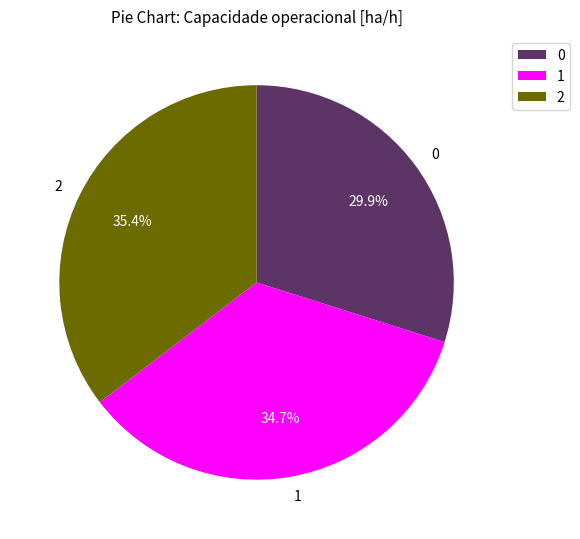

Is there a majority slice in this chart?

No